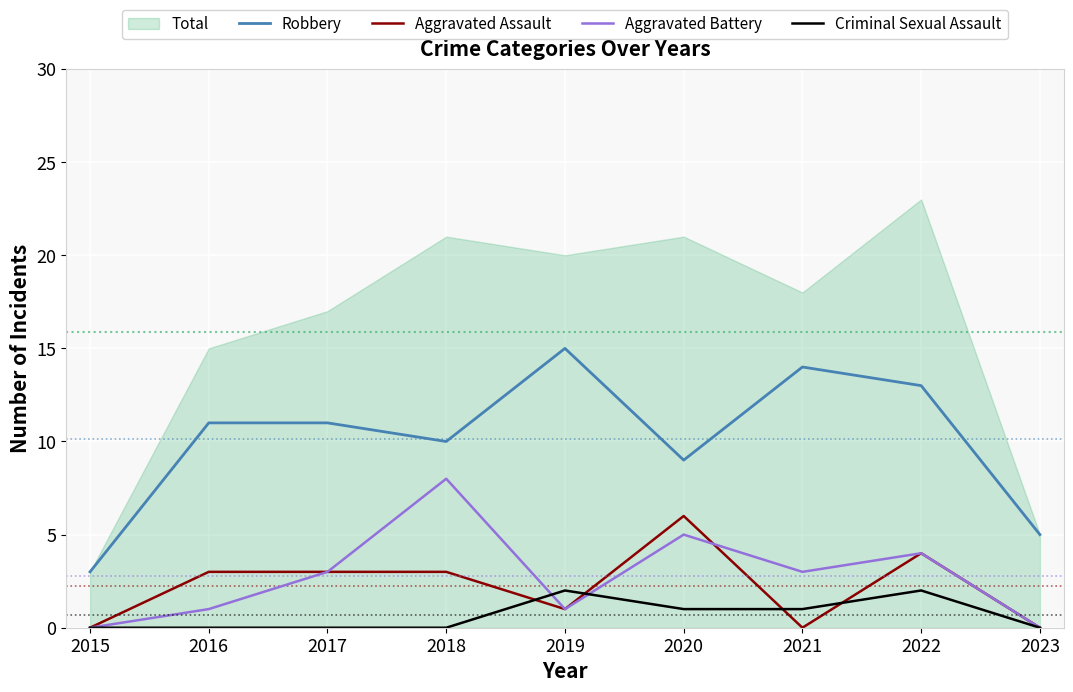

True or false: Aggravated Assault and Aggravated Battery intersect in this chart.

True